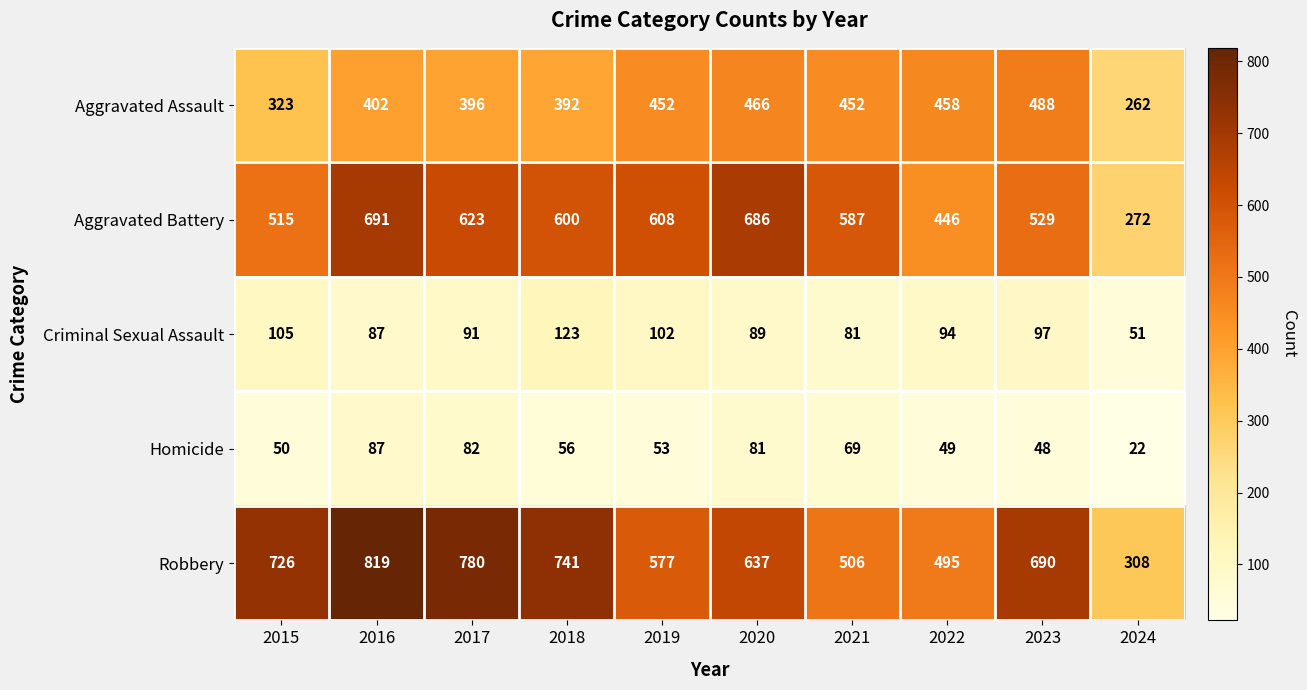

What is the greatest value displayed?

819